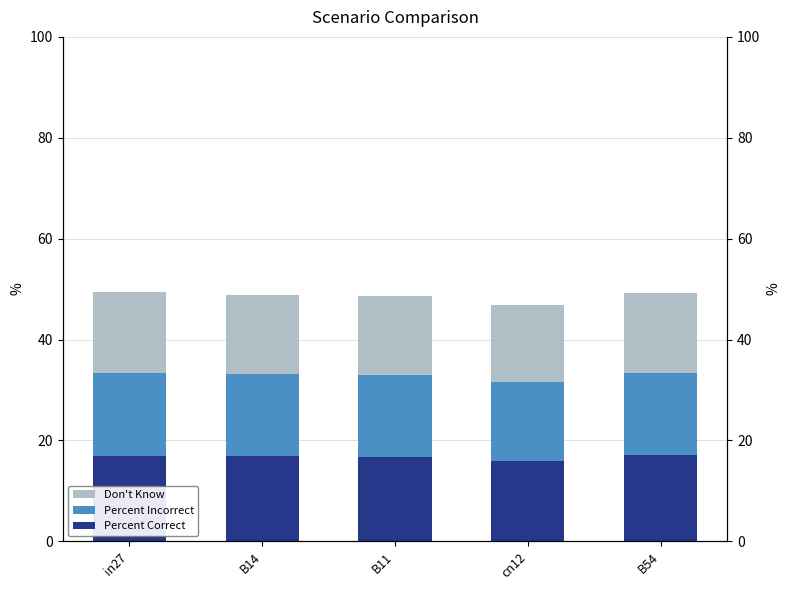

List the series in order of their peak value, lowest first.

Don't Know, Percent Incorrect, Percent Correct